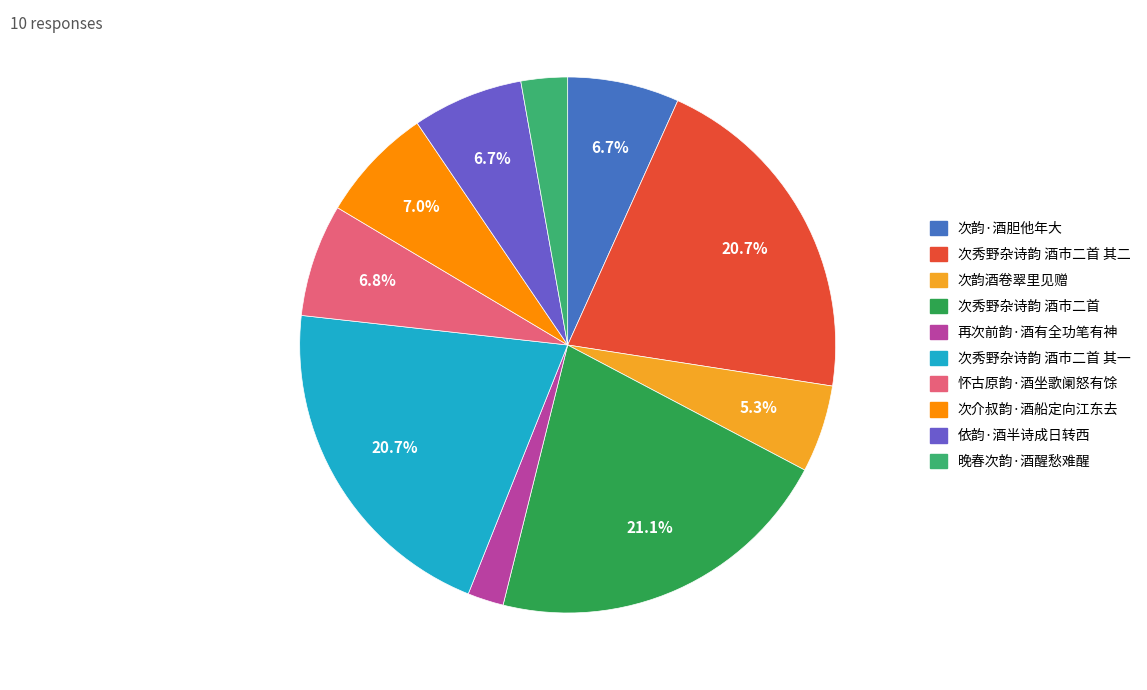

Is there a majority slice in this chart?

No